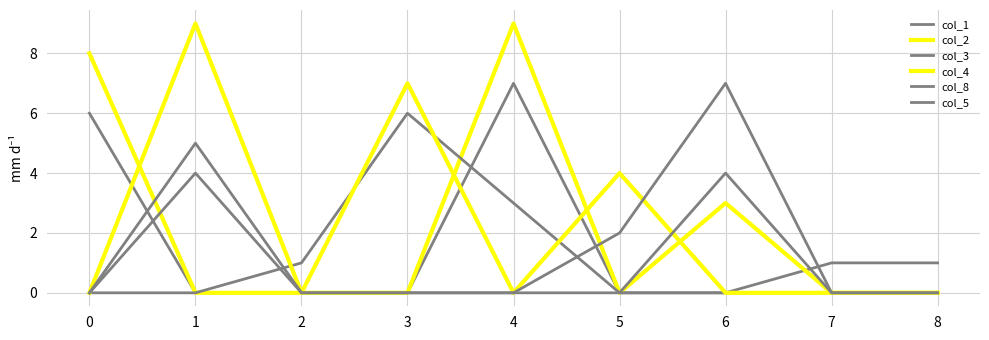

How many lines are shown in the chart?

6